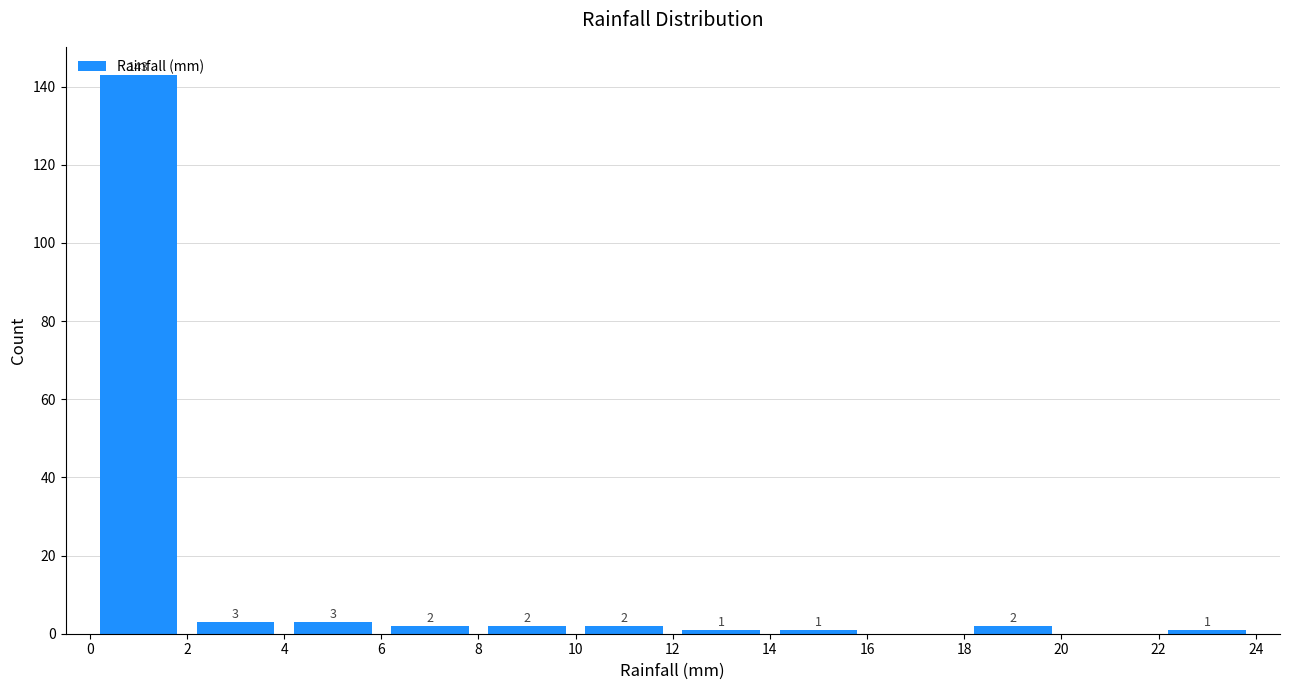

Over which range of the x-axis is the bar tallest?

0 to 2